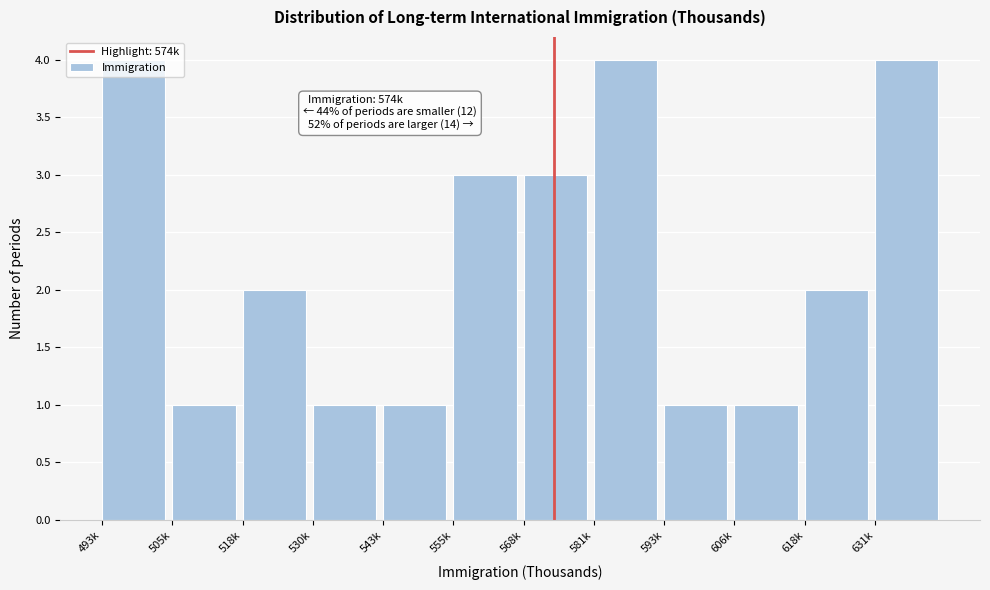

What is the greatest value displayed?

4